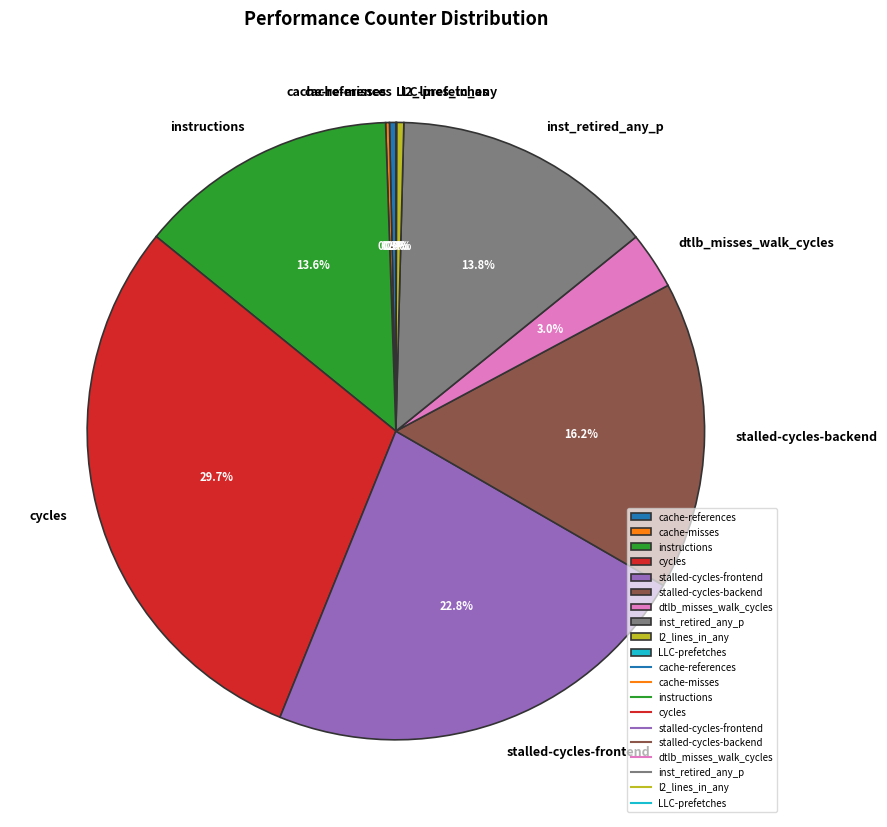

Does any single category account for the majority?

No